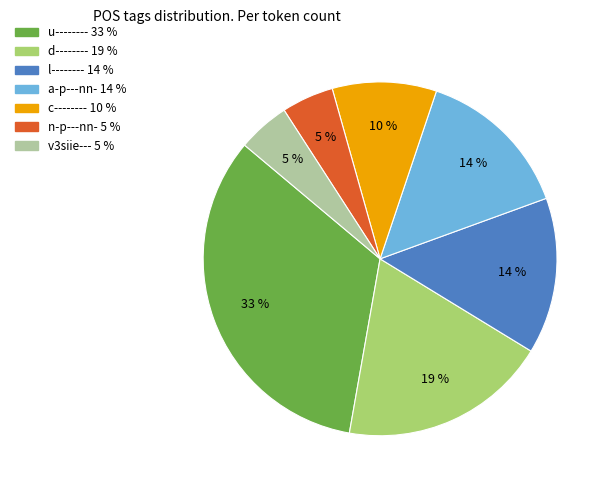

The n-p---nn- slice represents 19% of the pie. True or false?

False